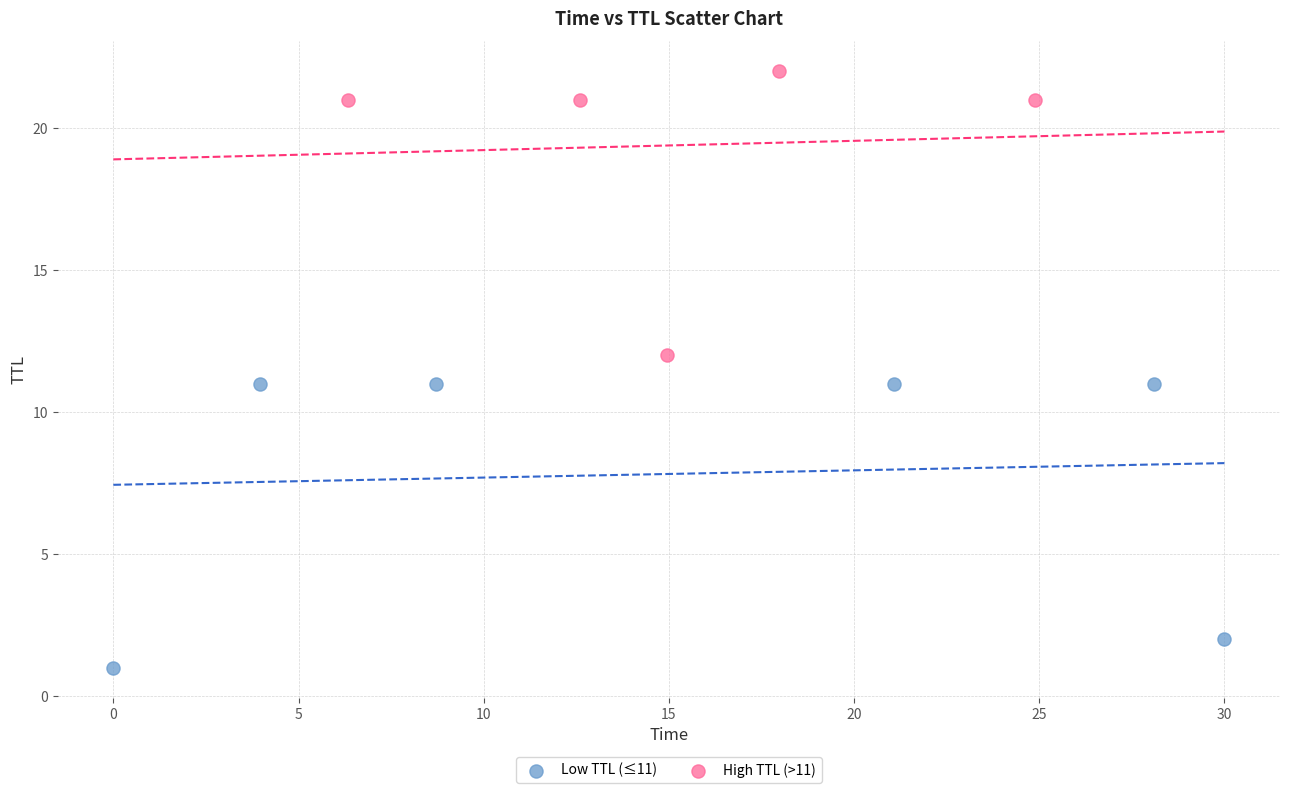

Which series contains the highest Y value?

High TTL (>11)